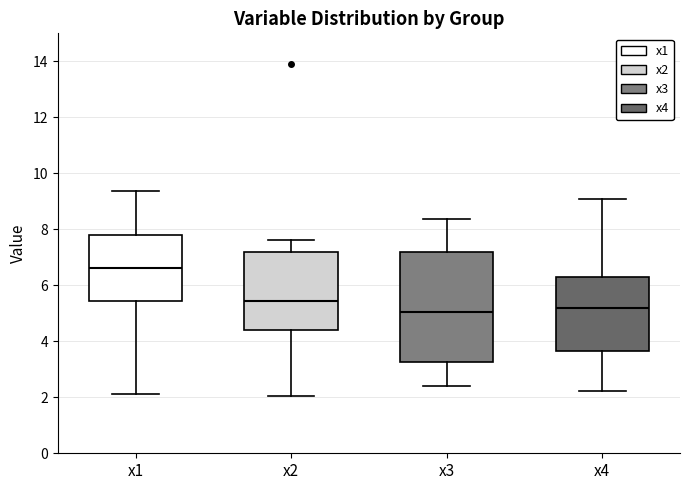

Reading left to right, transcribe this box plot: for each box, give where its median line is, the range the box spans, and where its two whiskers end, as read against the y-axis. The values are not printed on the chart, so give them approximately, as read against the axis.

x1: median 6.6, box 5.4 to 7.8, whiskers 2.2 to 9.4
x2: median 5.4, box 4.4 to 7.2, whiskers 2.0 to 7.6
x3: median 5.0, box 3.2 to 7.2, whiskers 2.4 to 8.4
x4: median 5.2, box 3.6 to 6.4, whiskers 2.2 to 9.0